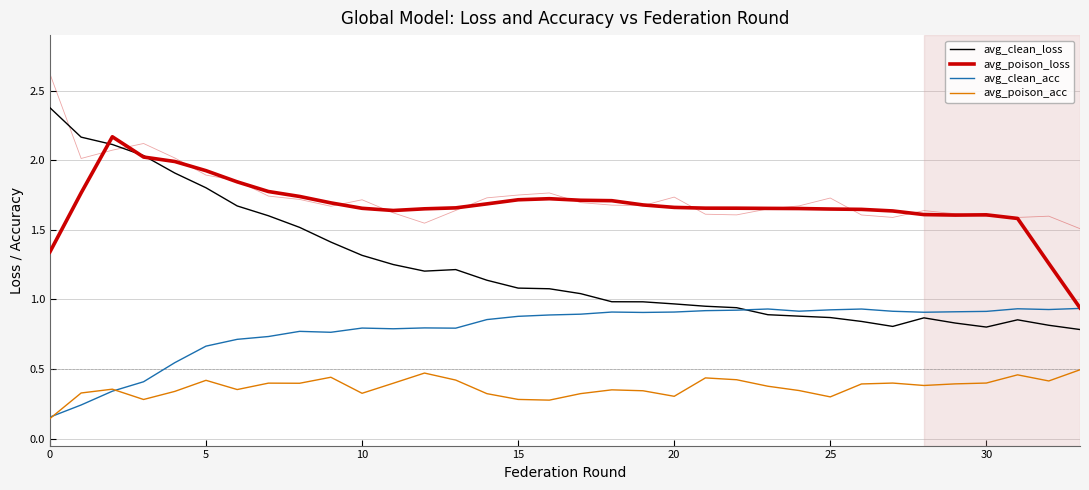

Which series ends up on top after the final intersection of avg_clean_acc and avg_clean_loss?

avg_clean_acc